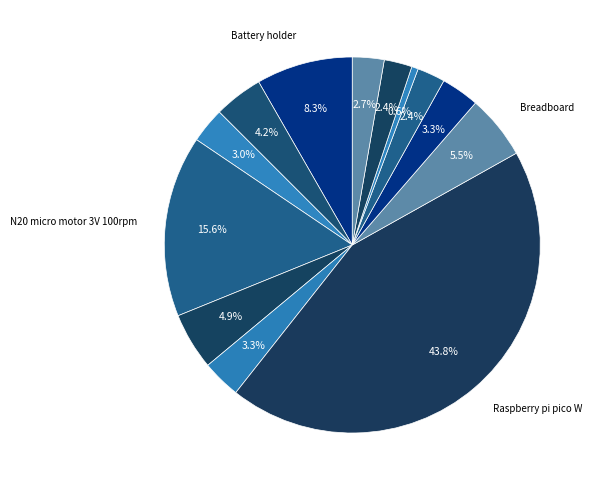

Count the number of slices in the pie.

13